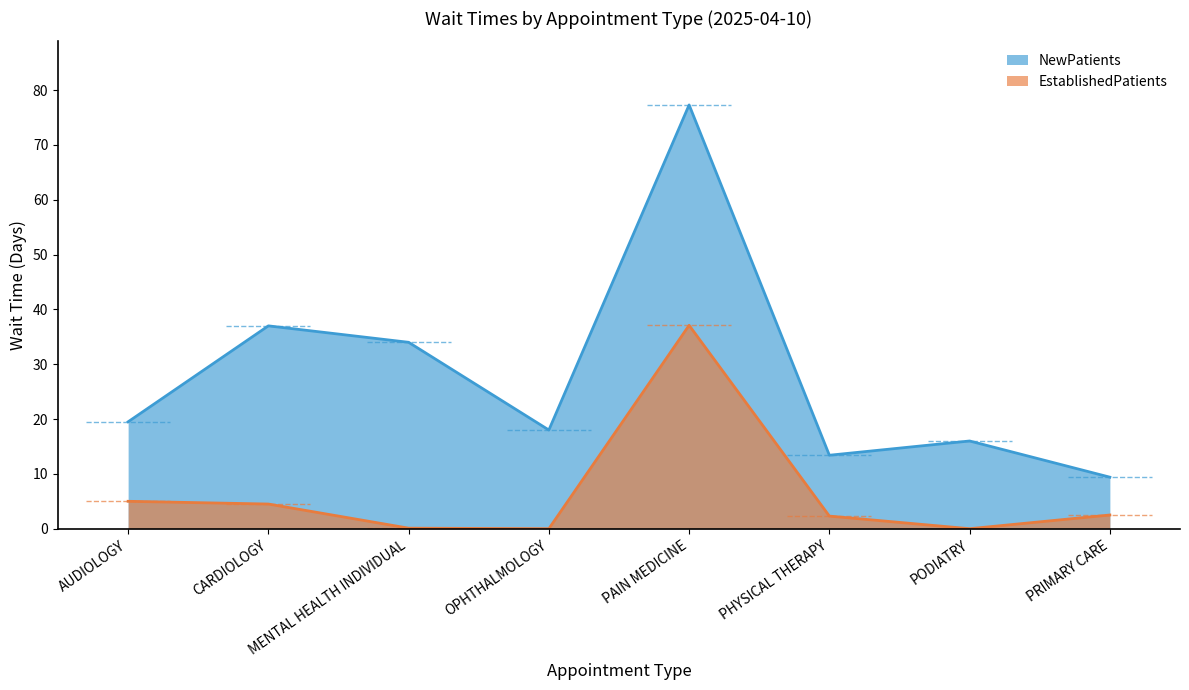

How many interior local valleys does the NewPatients series have?

2